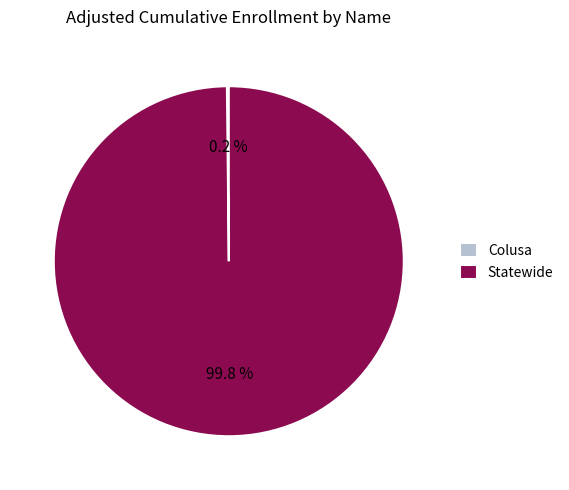

Does any single category account for the majority?

Yes